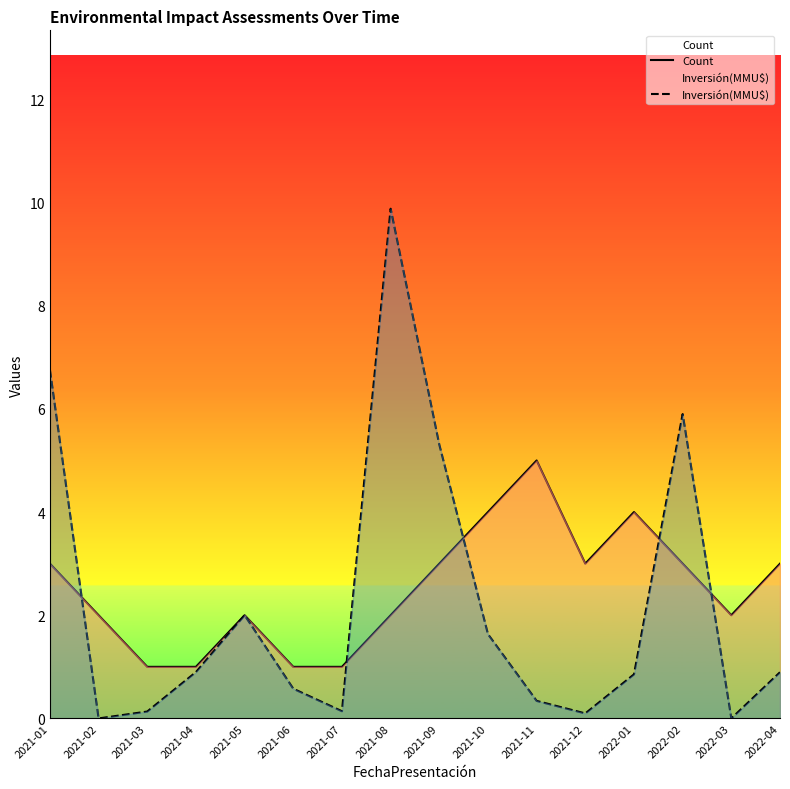

How many intersections are there between Inversión(MMU$) and Count?

5